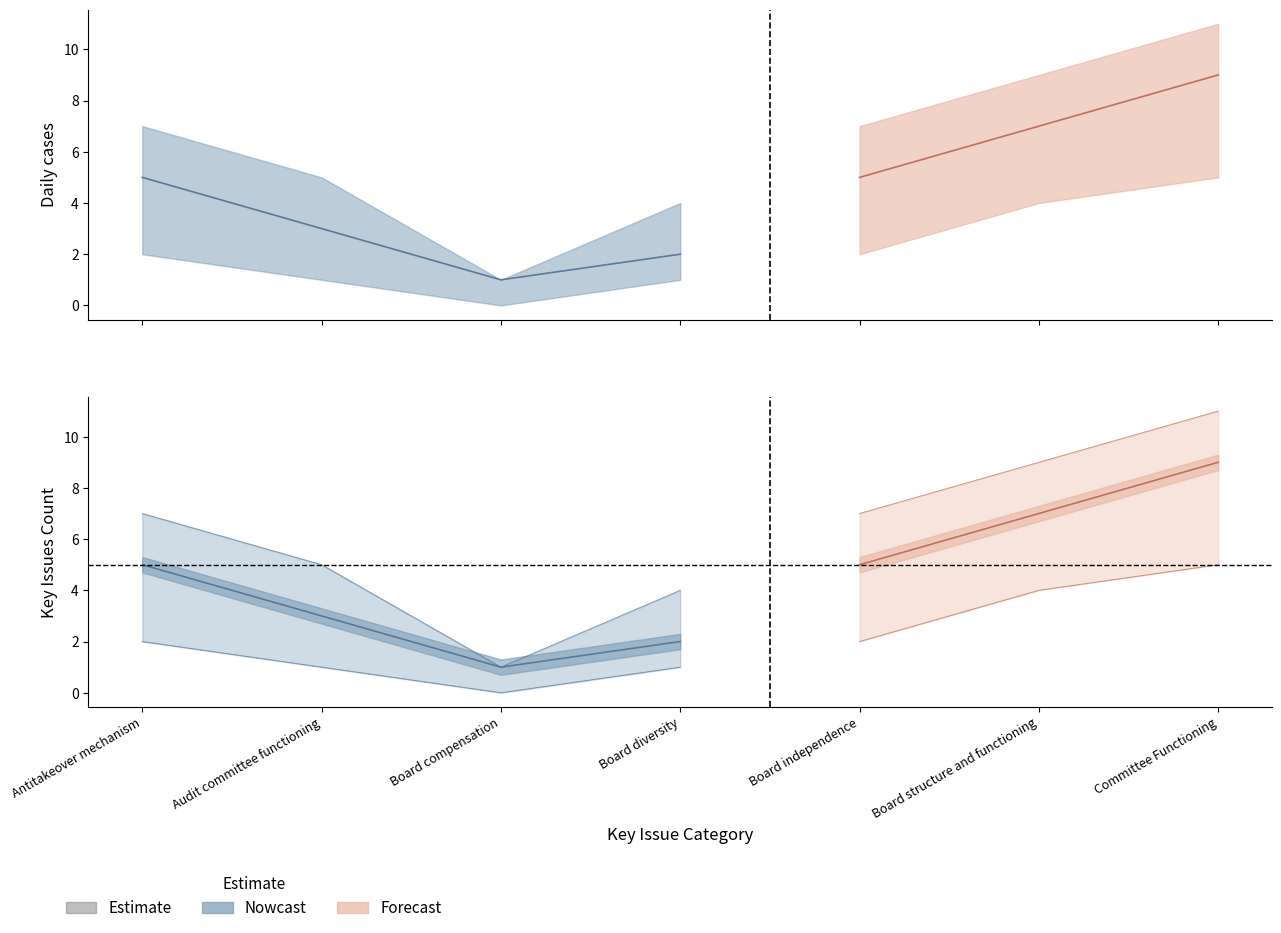

At how many categories does at least one series exceed 10?

1